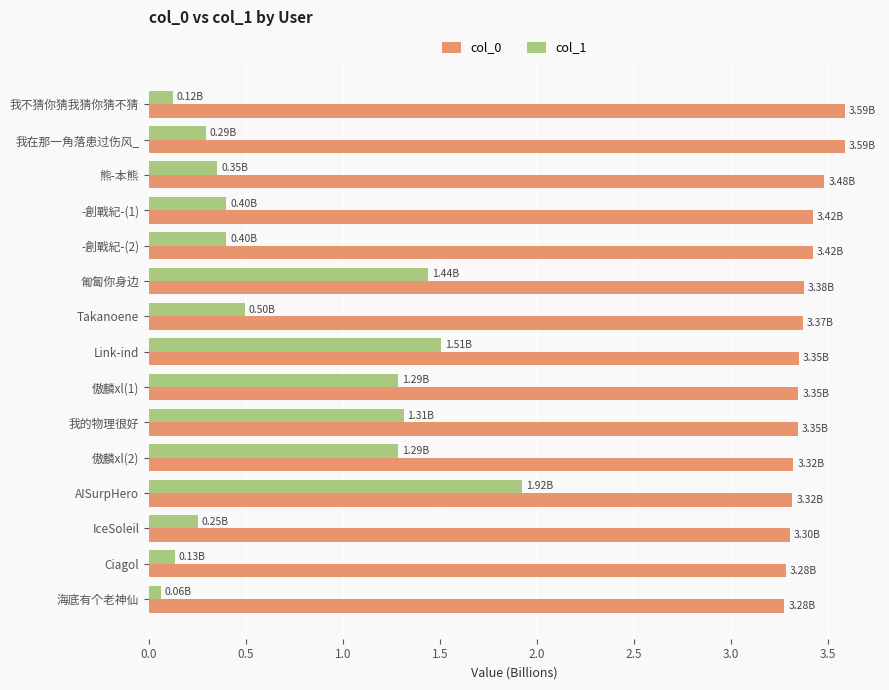

What is the average value of the col_1 series?

0.8